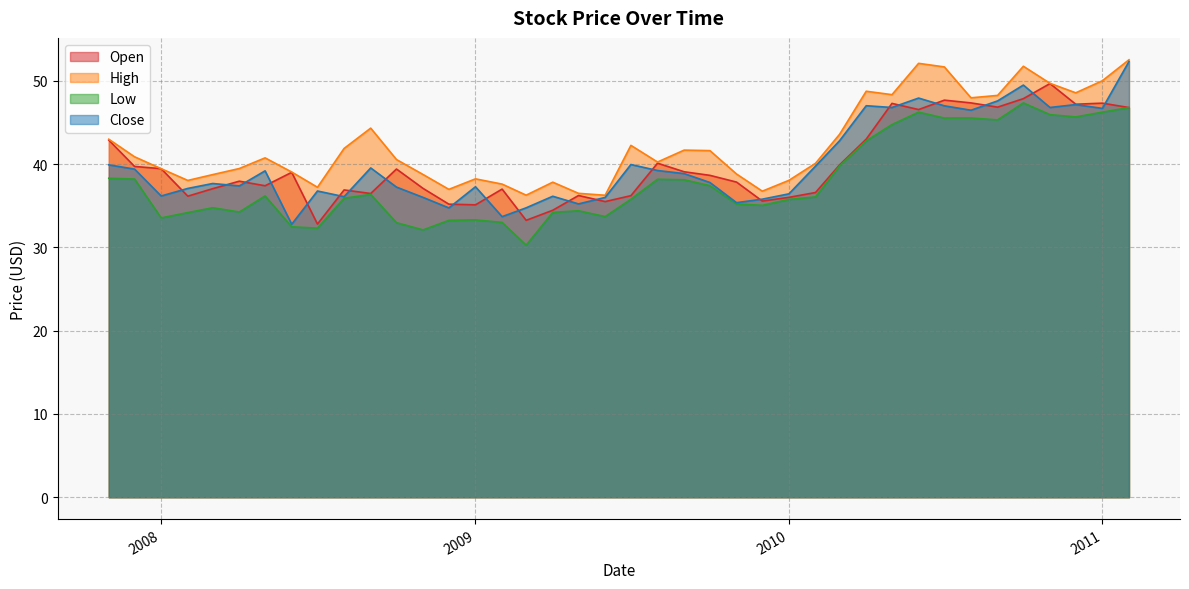

What are all the series names shown in the legend?

Open, High, Low, Close